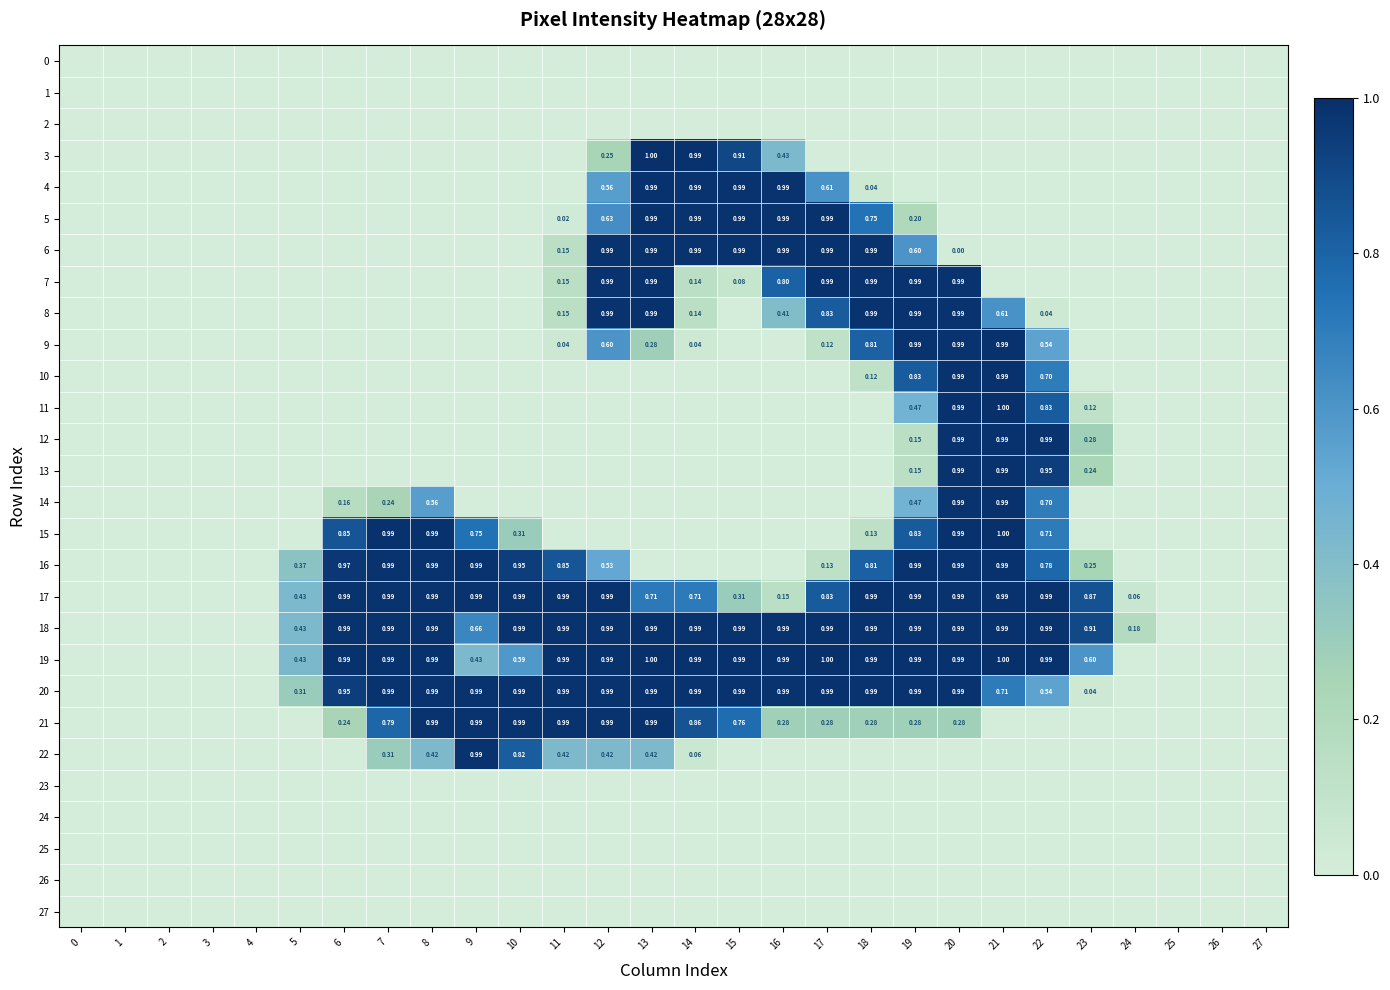

What is the approximate value of 8 at 17?

0.8